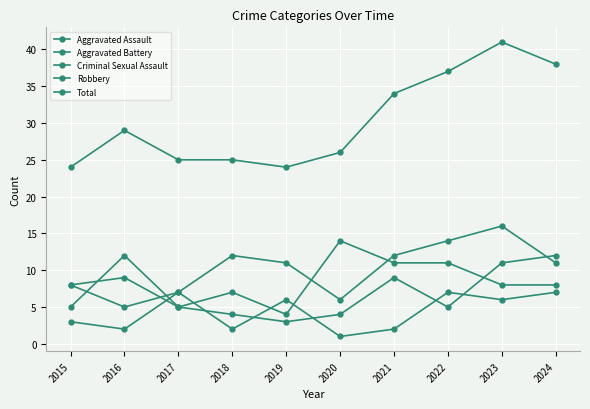

At which category does Aggravated Assault reach its first local peak?

2018